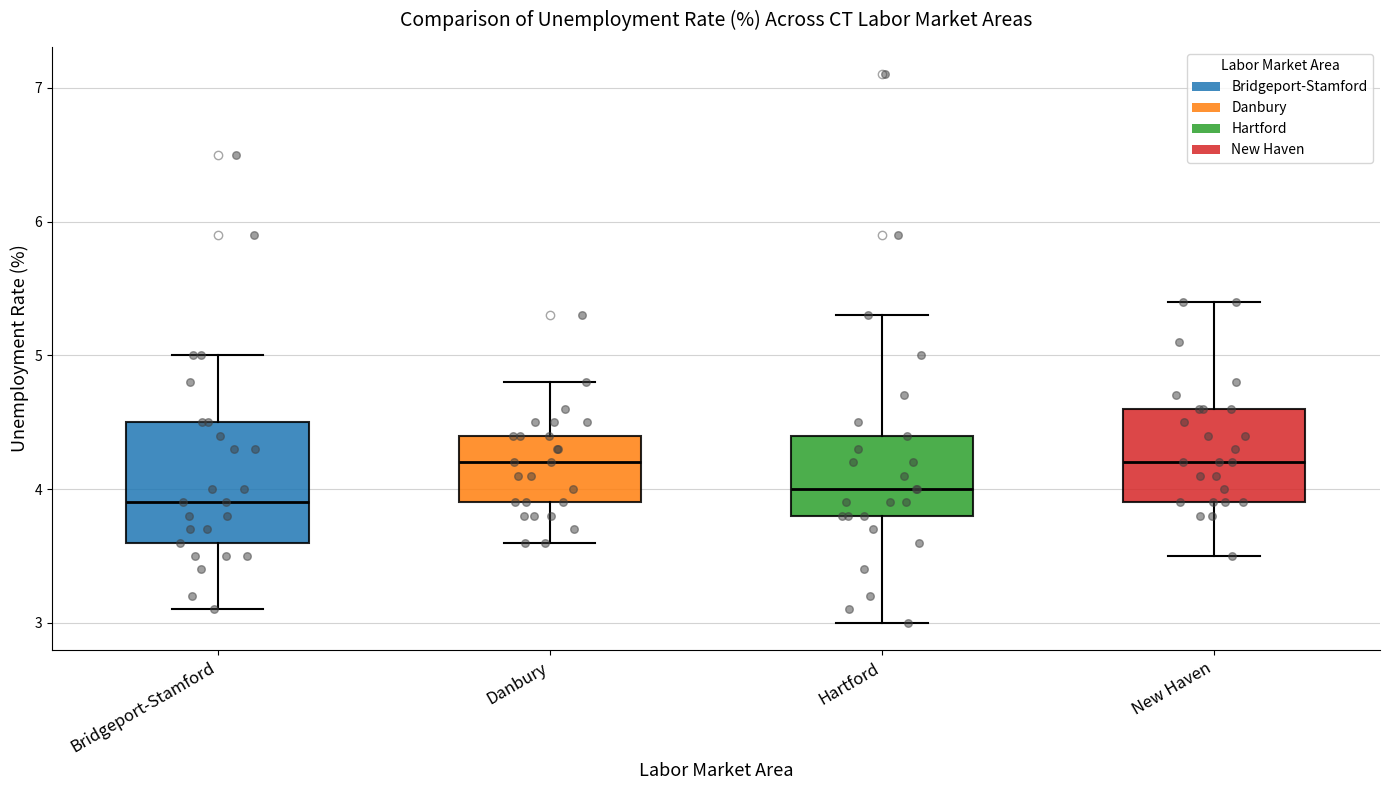

Reading left to right, transcribe this box plot: for each box, give where its median line is, the range the box spans, and where its two whiskers end, as read against the y-axis. The values are not printed on the chart, so give them approximately, as read against the axis.

Bridgeport-Stamford: median 3.9, box 3.6 to 4.5, whiskers 3.1 to 5.0
Danbury: median 4.2, box 3.9 to 4.4, whiskers 3.6 to 4.8
Hartford: median 4.0, box 3.8 to 4.4, whiskers 3.0 to 5.3
New Haven: median 4.2, box 3.9 to 4.6, whiskers 3.5 to 5.4